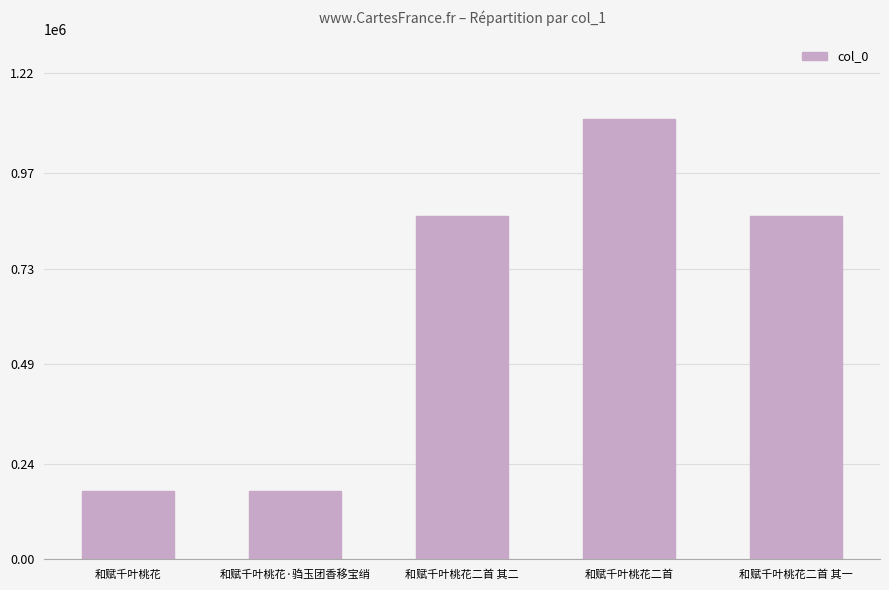

What is the change in value from 和赋千叶桃花 to 和赋千叶桃花二首 其二?

+689460